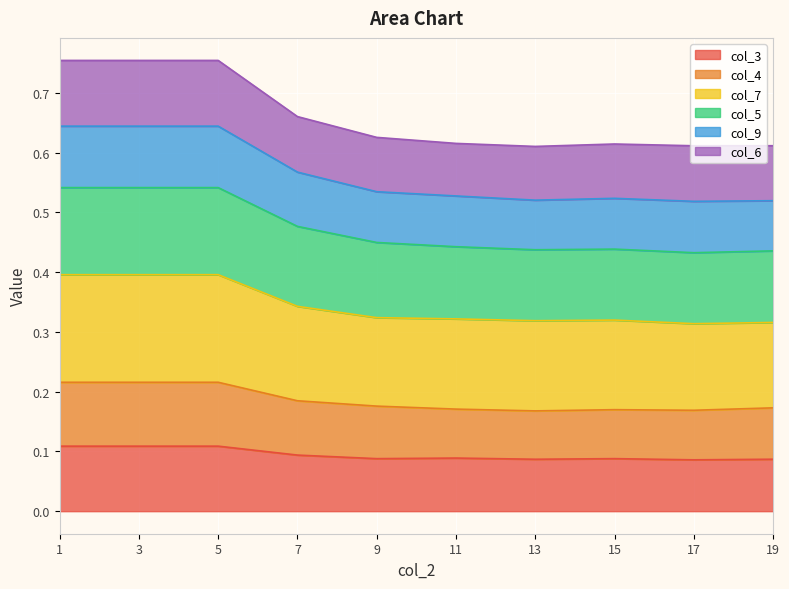

What is the difference between the highest and lowest values at 1?

0.6